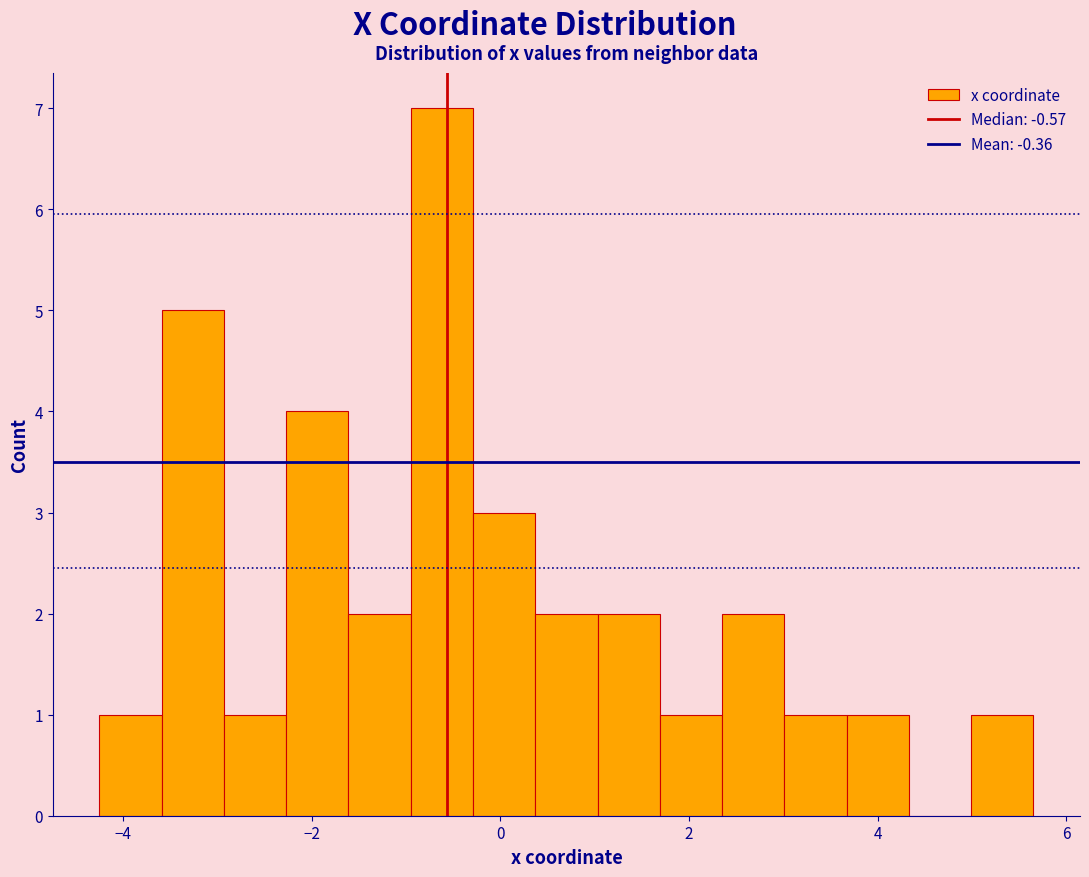

Read against the x-axis, roughly where is the centre of the tallest bar?

-0.6